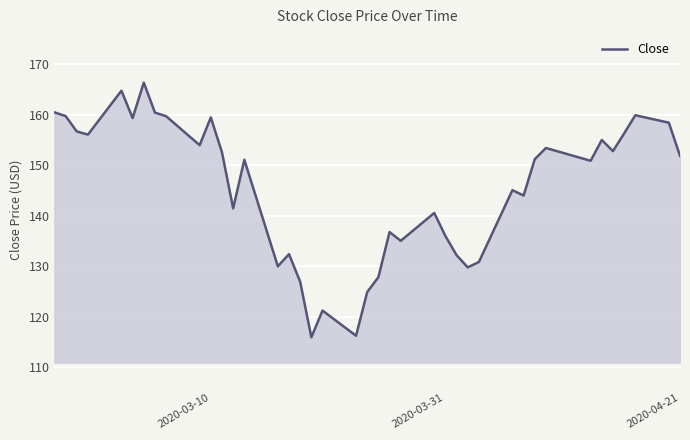

What is the minimum value shown in the chart?

116.0